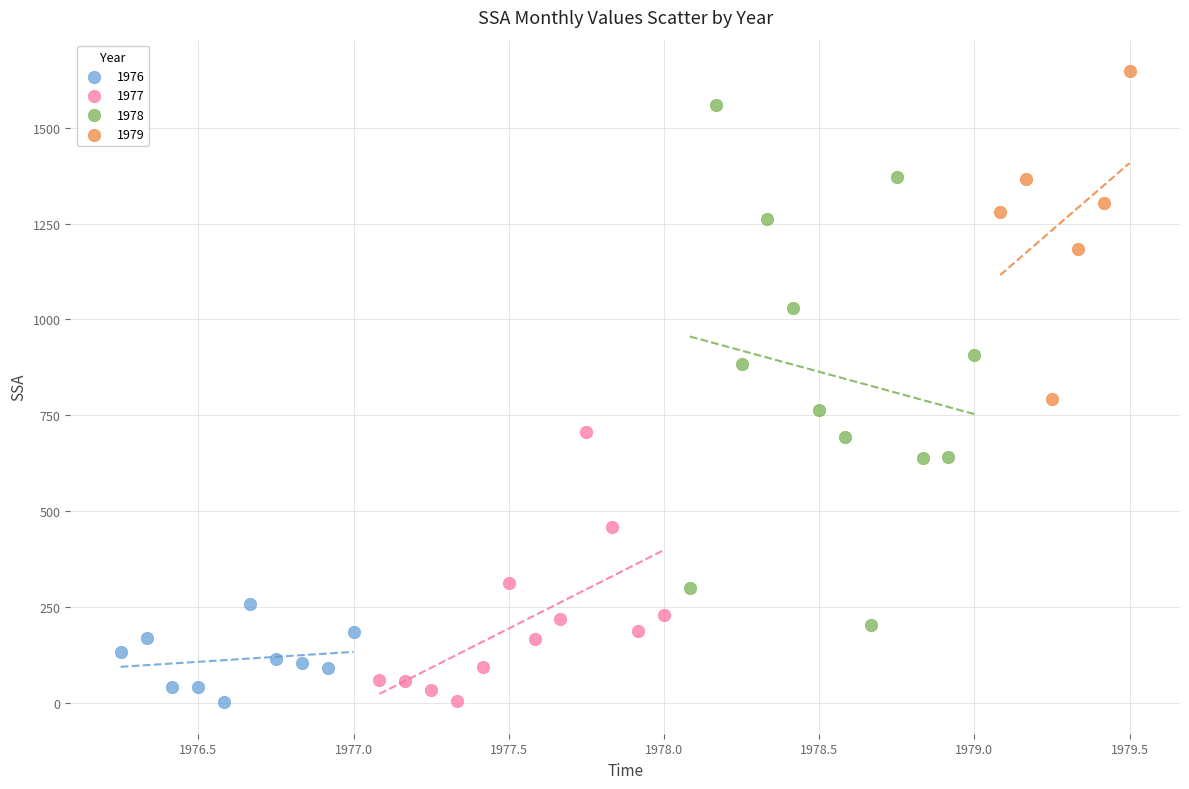

Which series contains the highest Y value?

1979